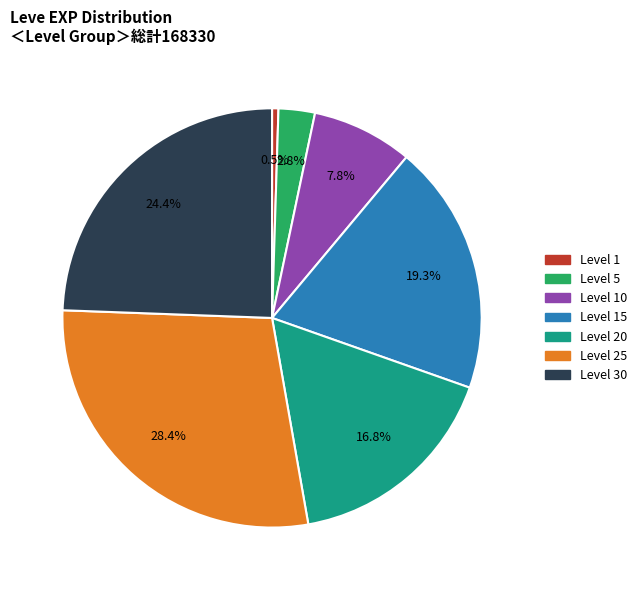

Count the number of slices in the pie.

7